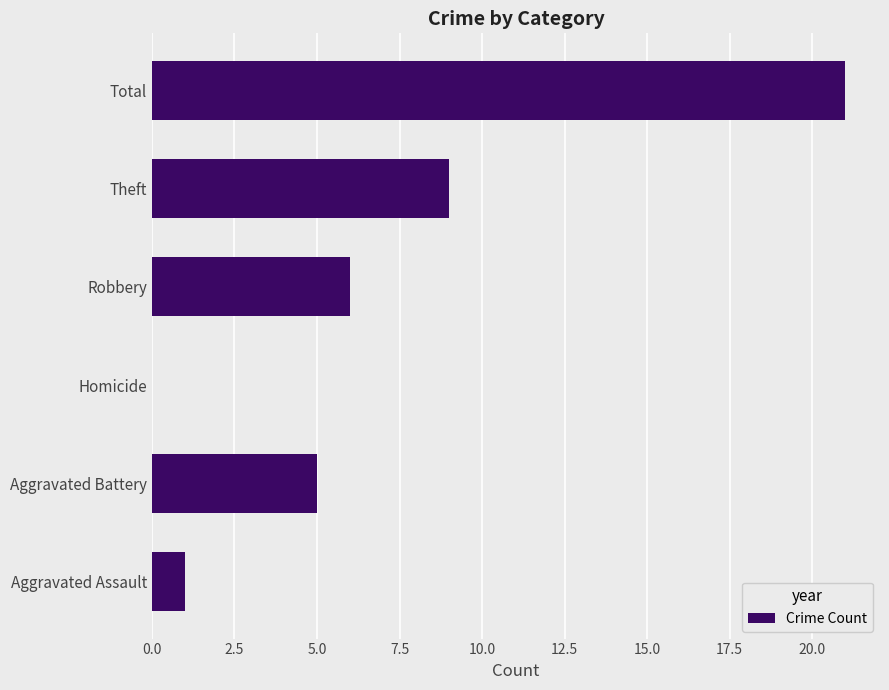

What is the change in value from Homicide to Robbery?

+6